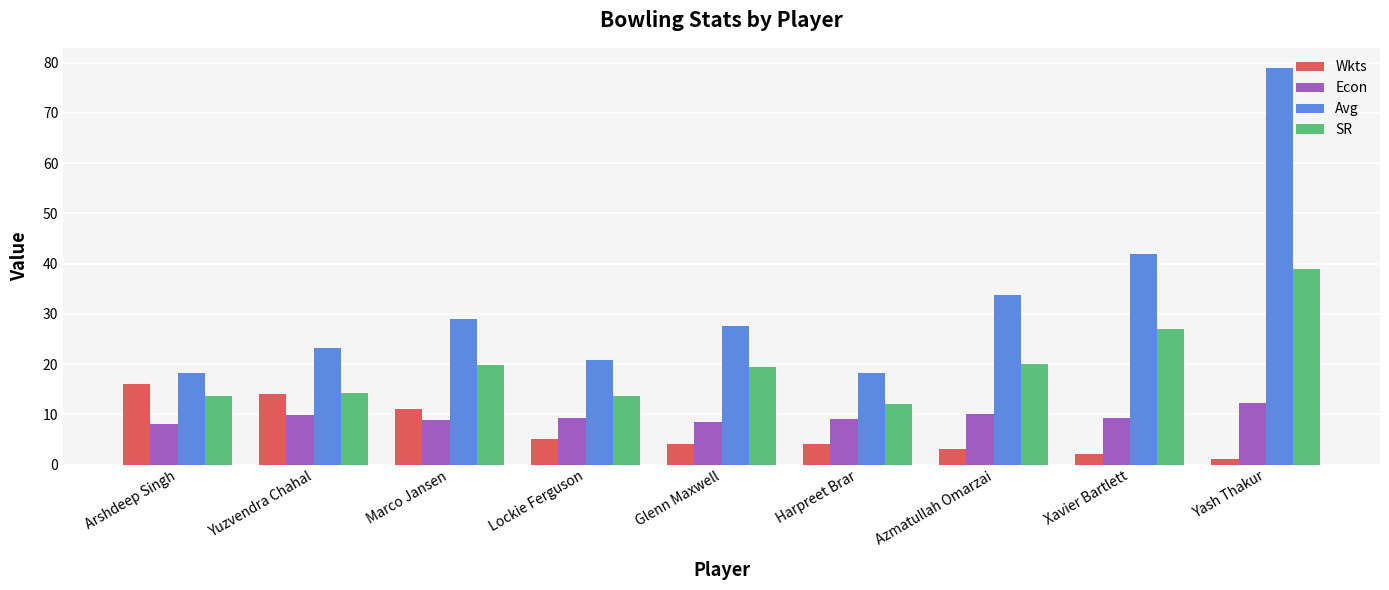

What is the sum of the Wkts values at Azmatullah Omarzai and Arshdeep Singh?

19.0